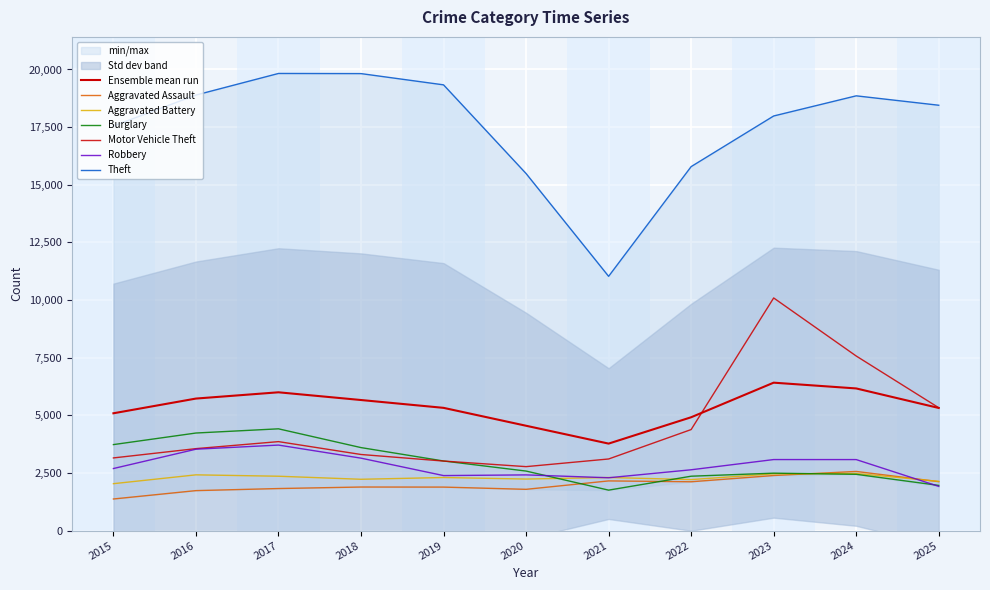

At how many categories does at least one series exceed 3082?

11